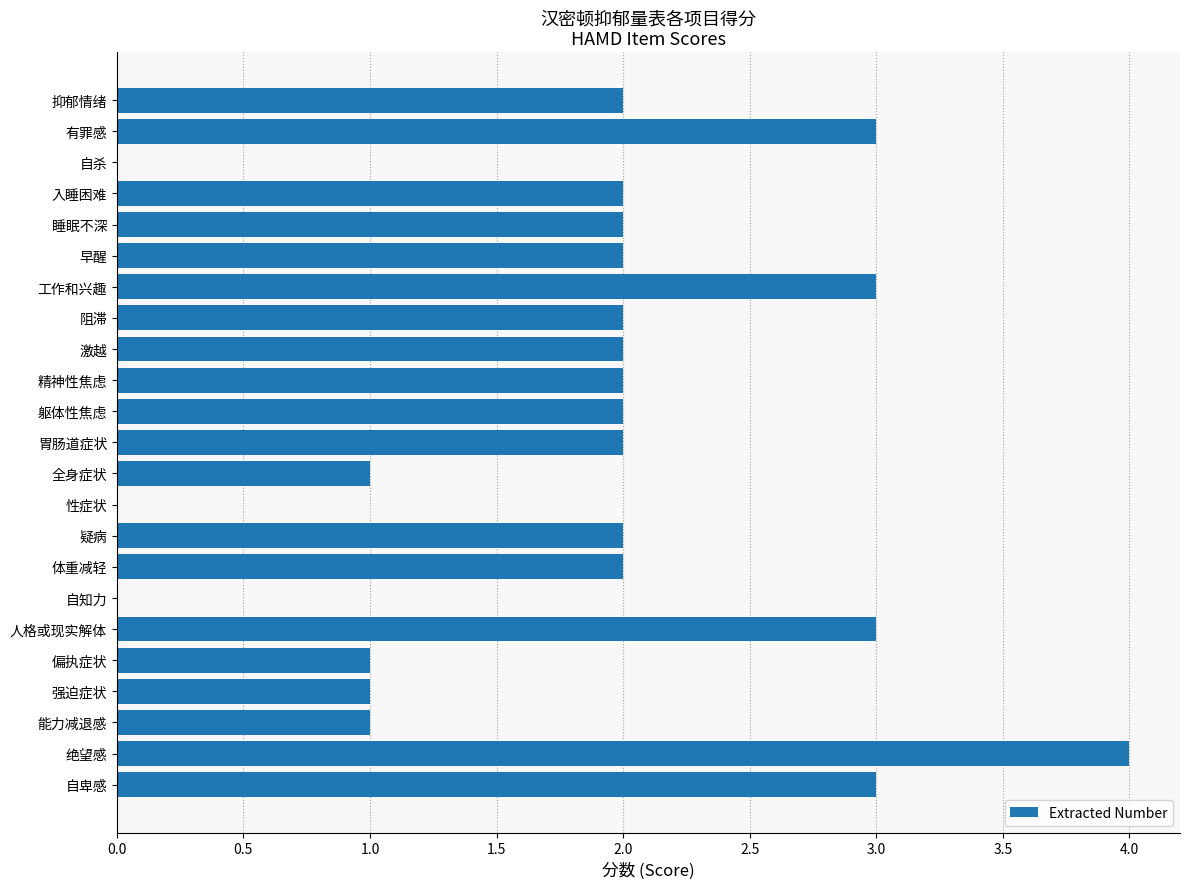

What is the maximum value shown in the chart?

4